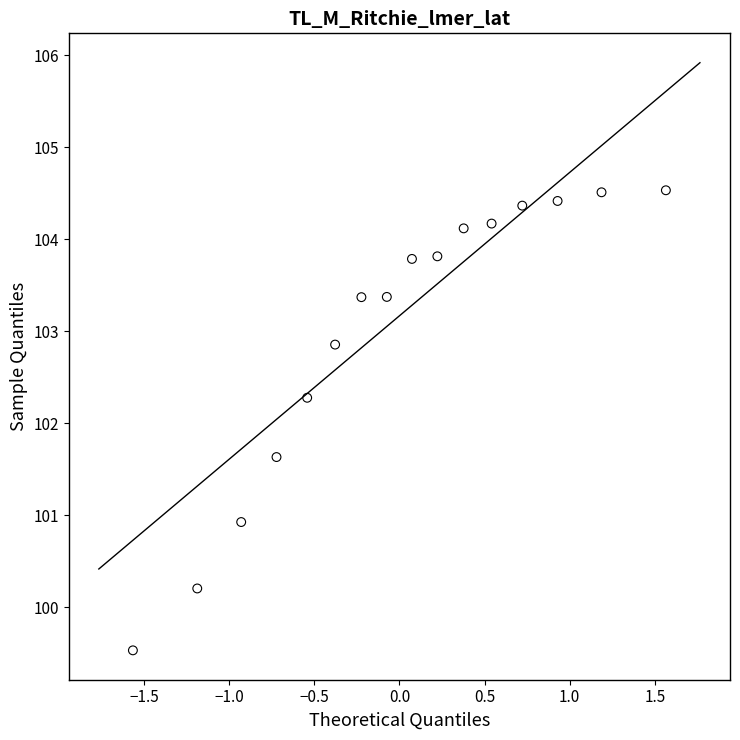

What is the range of X values (max minus min)?

3.1